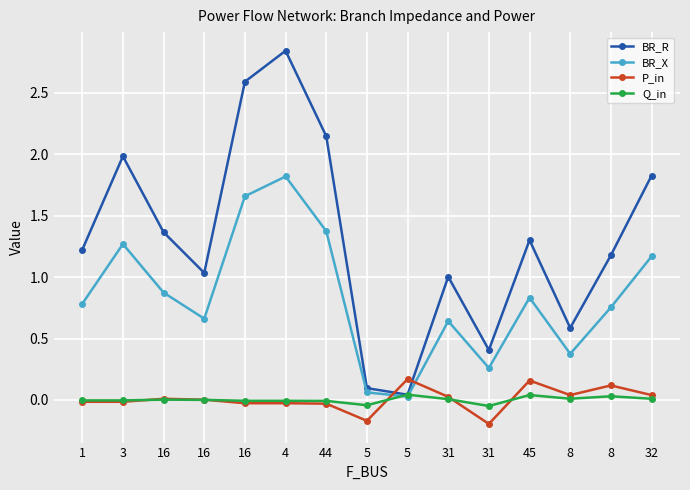

How many series are shown in this chart?

4